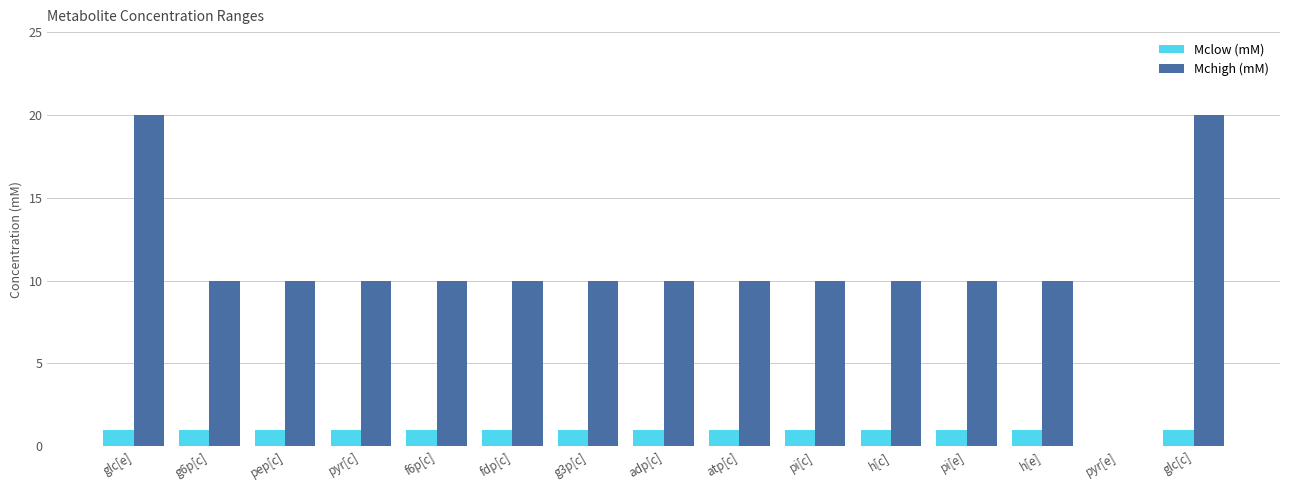

What is the greatest value displayed?

20